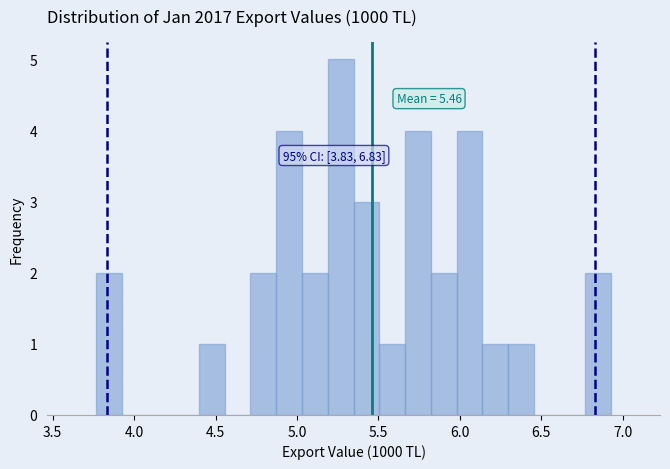

Around what value on the x-axis is the tallest bar? Give the approximate position of its centre, as read against the axis.

5.25